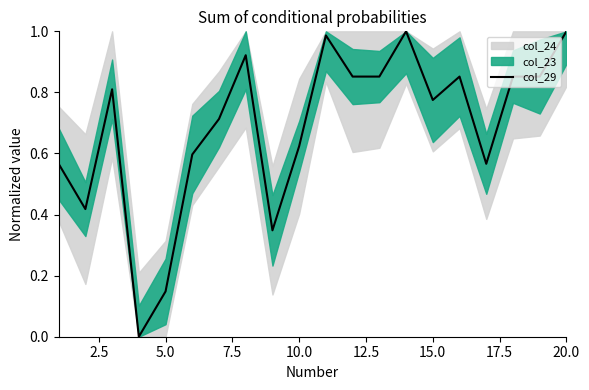

True or false: col_29 has a value of 0.6 at 20.0.

False